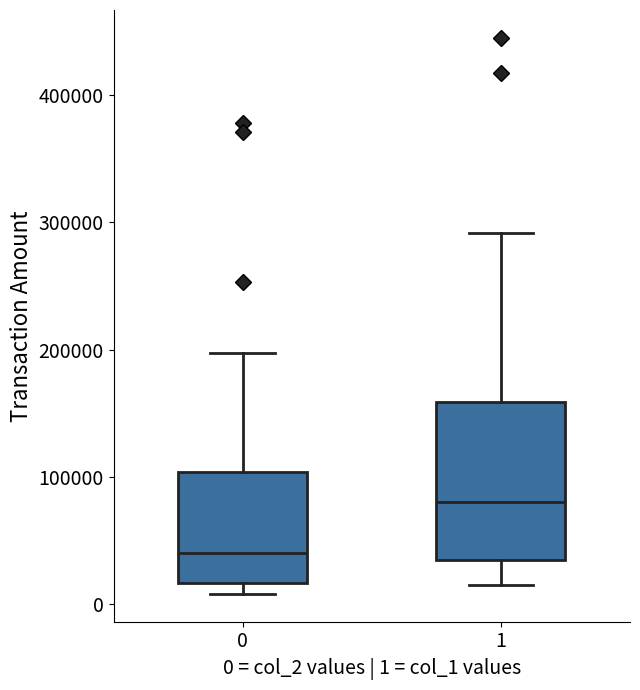

Which box's median line is the highest?

1